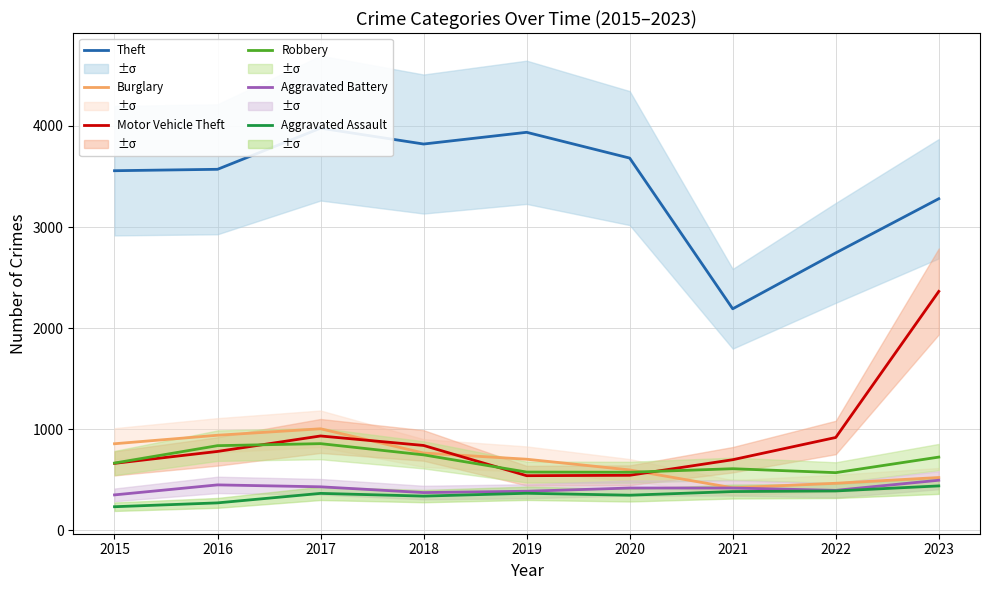

True or false: Aggravated Battery and Burglary cross at least once.

False